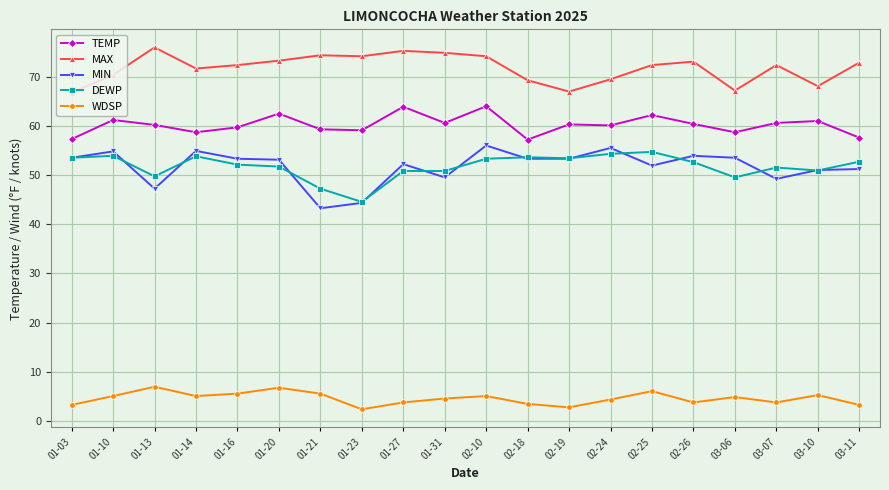

At which category does DEWP reach its first local valley?

01-13